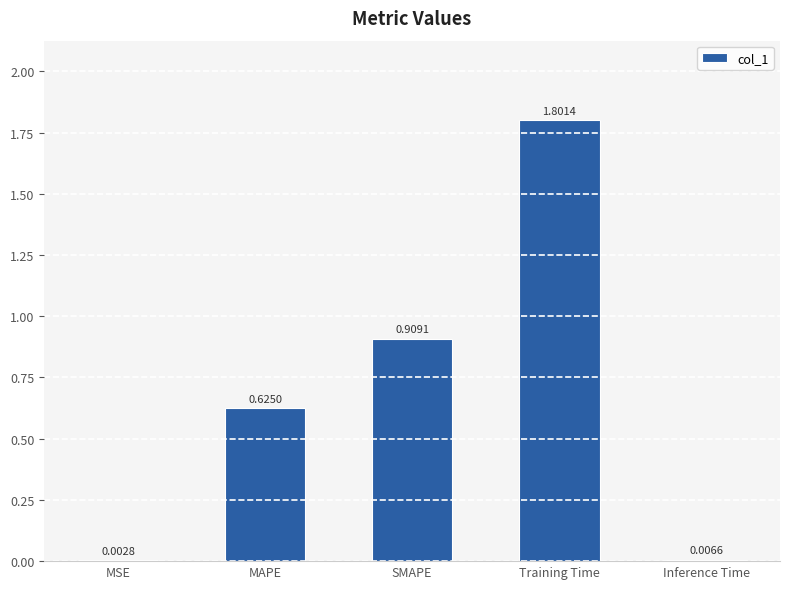

At which category does the chart reach its peak across all series?

Training Time